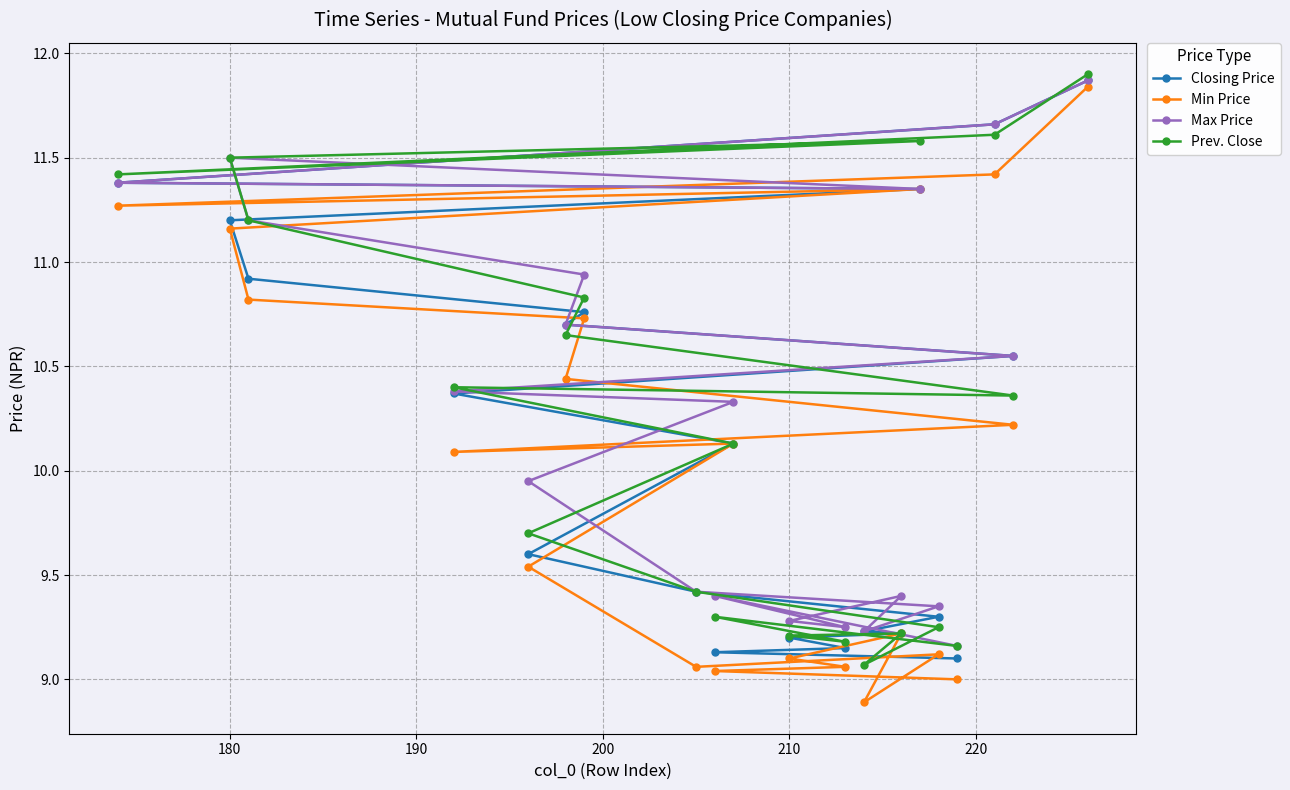

List the series in order of their peak value, highest first.

Prev. Close, Closing Price, Max Price, Min Price